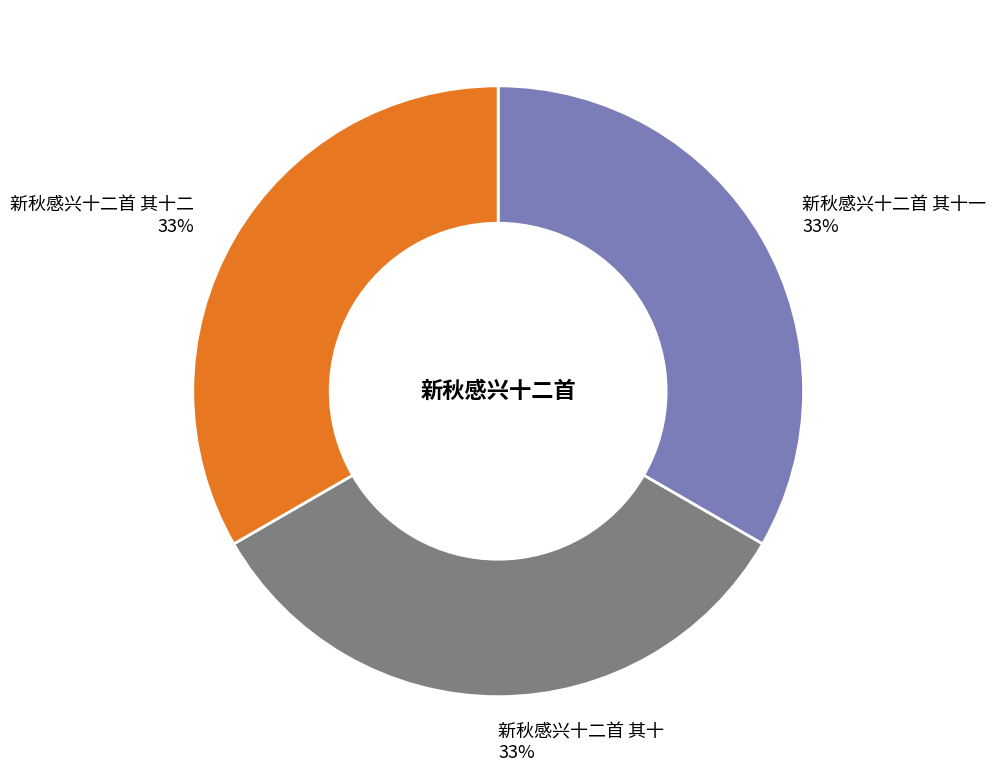

Is it true that 新秋感兴十二首 其十一 is 45% of the pie?

False